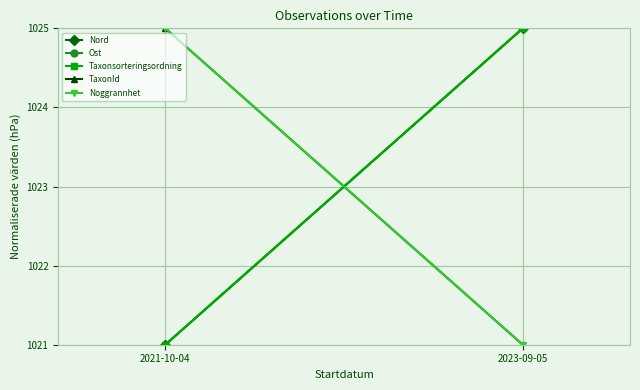

What is the sum of the Noggrannhet values at 2021-10-04 and 2023-09-05?

2046